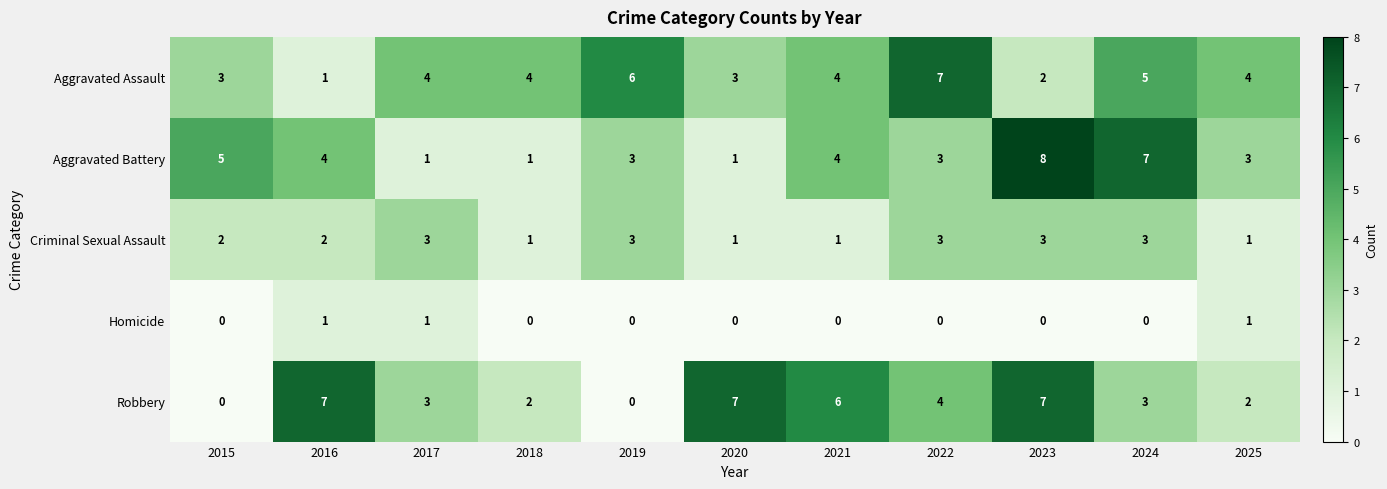

What is the approximate value of Aggravated Assault at 2024?

5